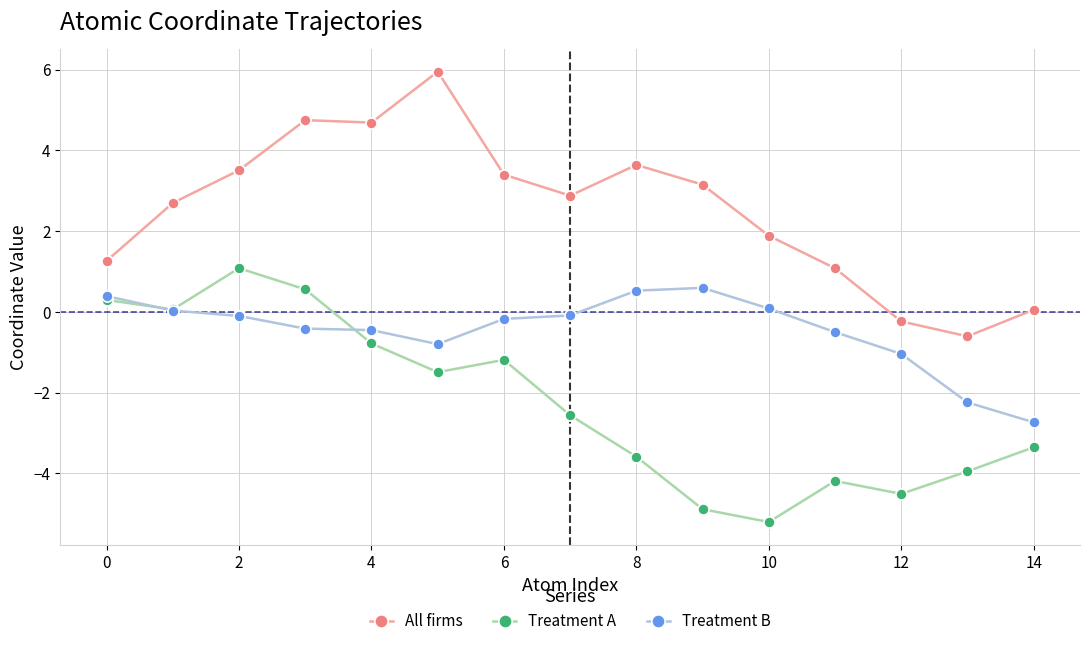

How many categories are shown in the chart?

15